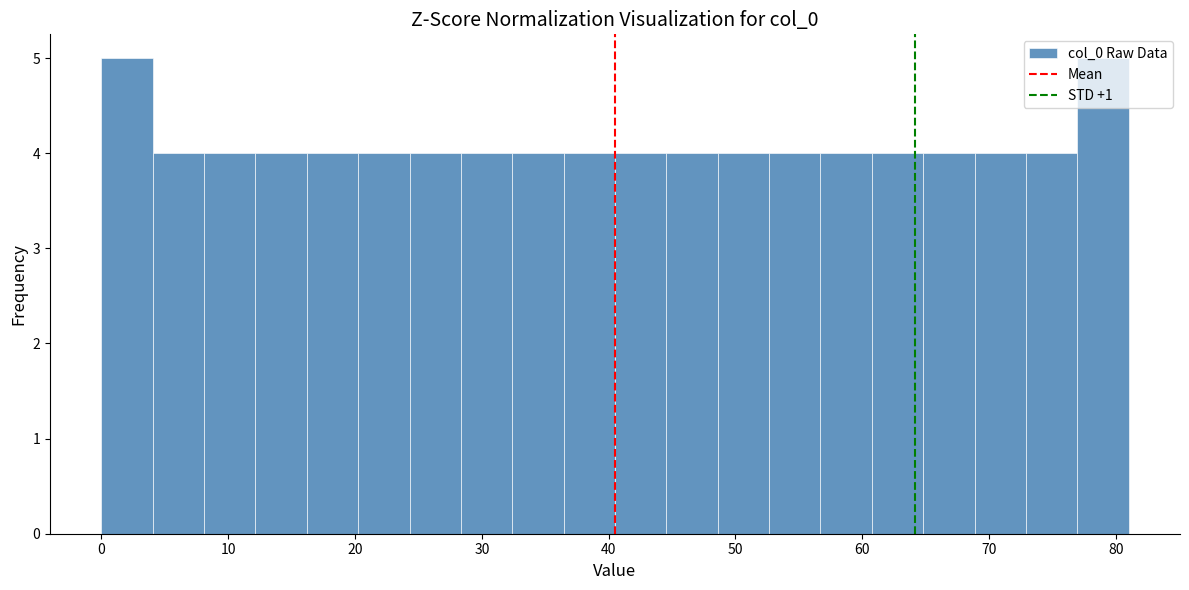

Reading left to right, transcribe this chart: for each bar, give the range it covers on the x-axis and its height. Neither the bar edges nor the heights are printed on the chart, so give them approximately, as read against the axes.

0 to 4: 5
4 to 8: 4
8 to 12: 4
12 to 16: 4
16 to 20: 4
20 to 24: 4
24 to 28: 4
28 to 32: 4
32 to 36: 4
36 to 41: 4
41 to 45: 4
45 to 49: 4
49 to 53: 4
53 to 57: 4
57 to 61: 4
61 to 65: 4
65 to 69: 4
69 to 73: 4
73 to 77: 4
77 to 81: 5